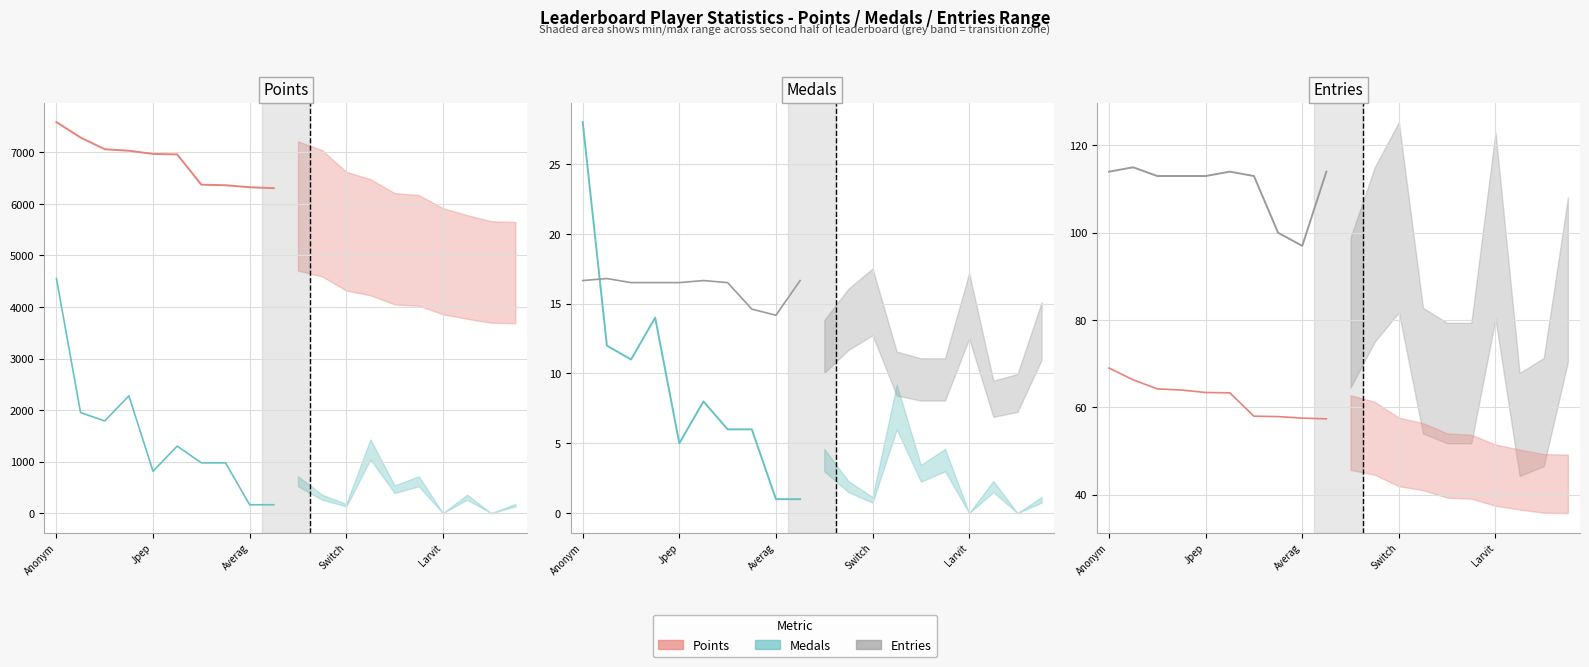

How many data points in Medals are less than 8?

5